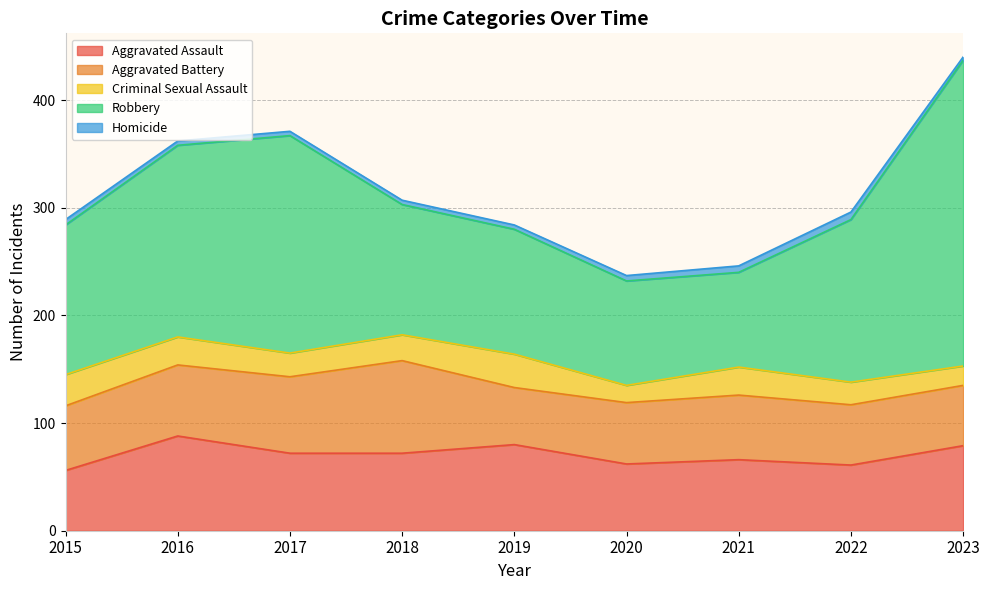

Where do Aggravated Assault and Aggravated Battery first cross each other?

2015 and 2016